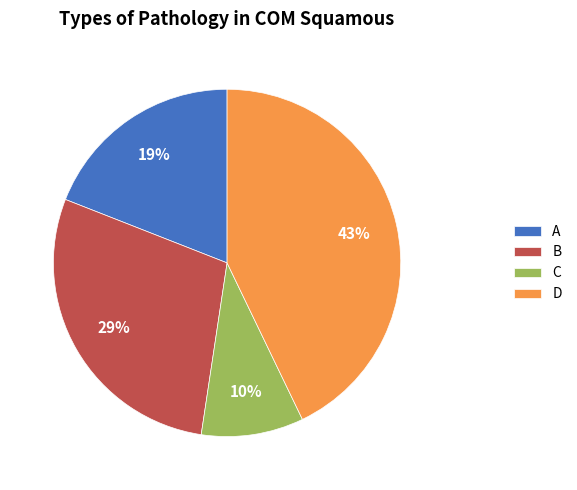

To the nearest percent, what is the difference between the D and A slice percentages?

24%